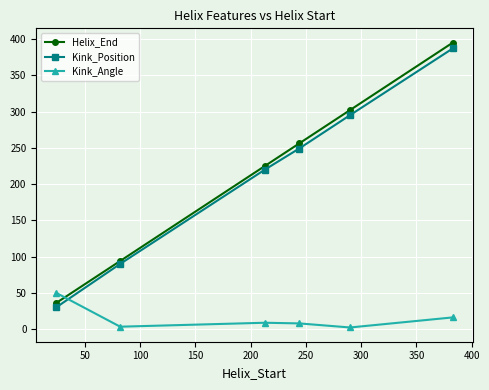

What is the smallest value displayed?

2.4